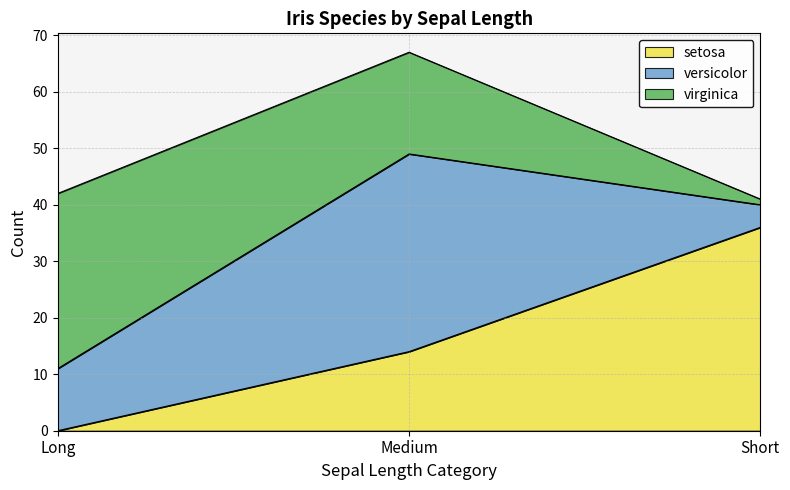

Does the chart display data point markers on the line(s)?

No